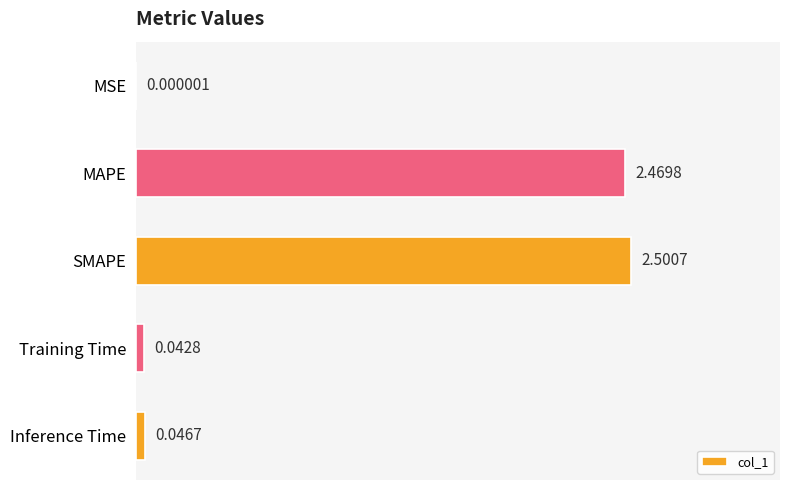

Which has a higher value, SMAPE or MSE?

SMAPE